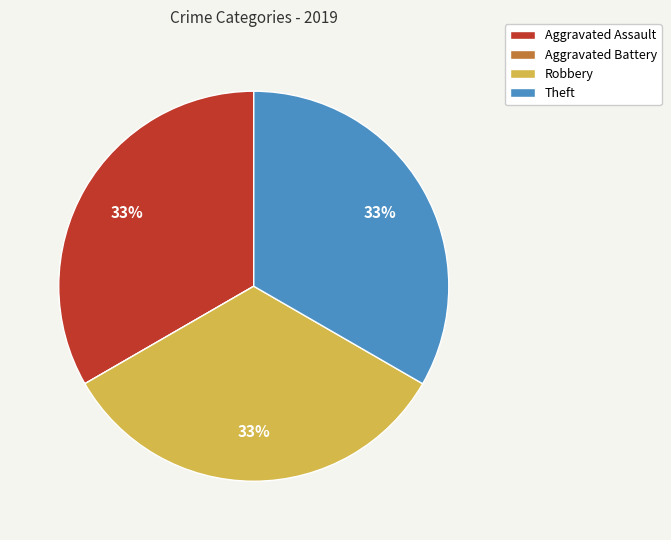

What percentage is the Theft slice, to the nearest percent?

33%